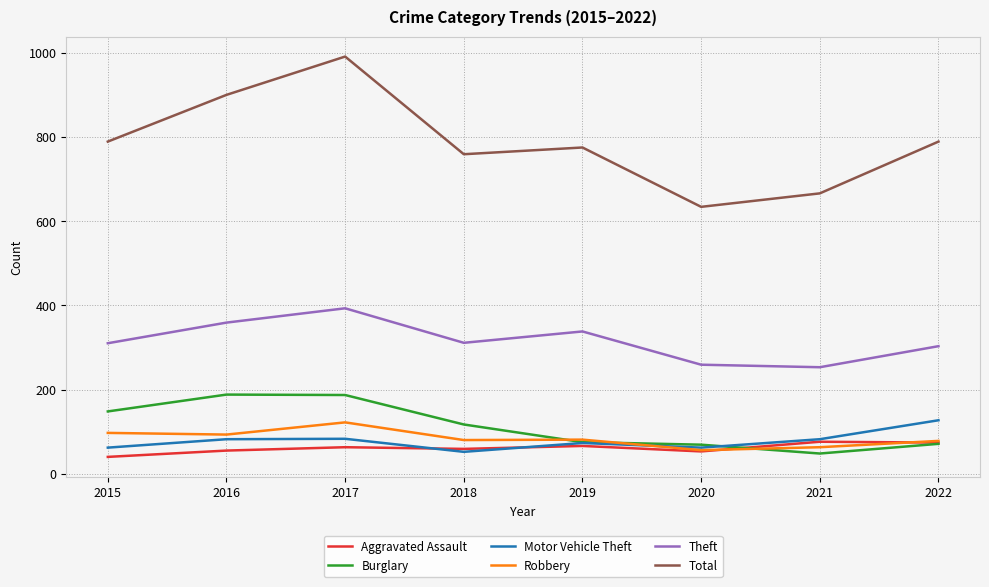

What are all the series names shown in the legend?

Aggravated Assault, Burglary, Motor Vehicle Theft, Robbery, Theft, Total